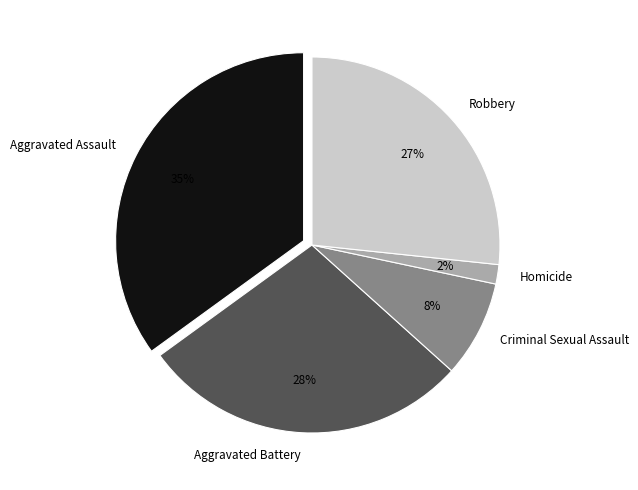

Does Criminal Sexual Assault account for over 50% of the chart?

No